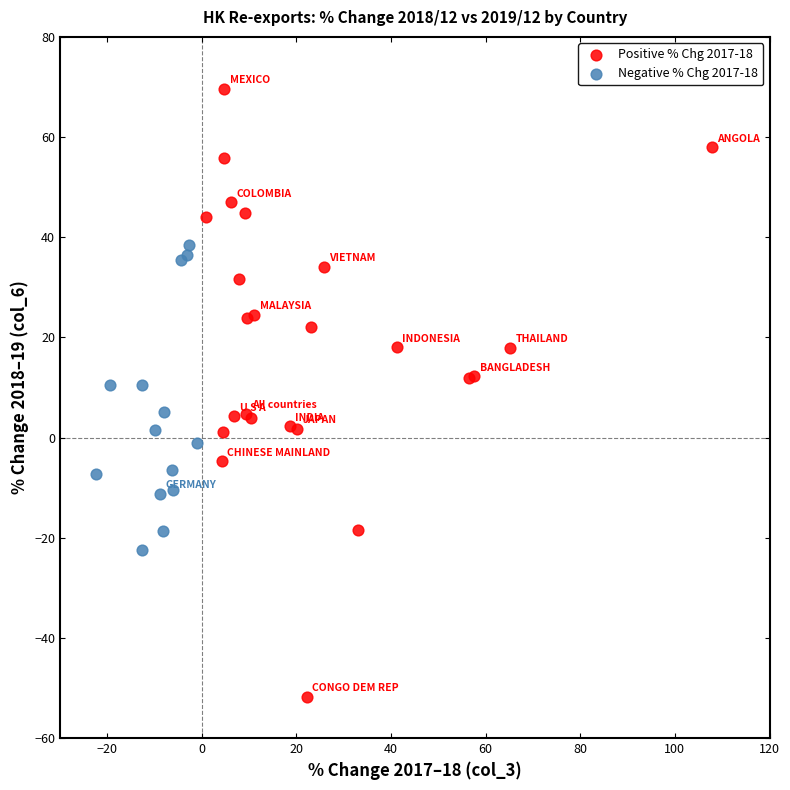

Which series reaches the maximum Y coordinate?

Positive % Chg 2017-18